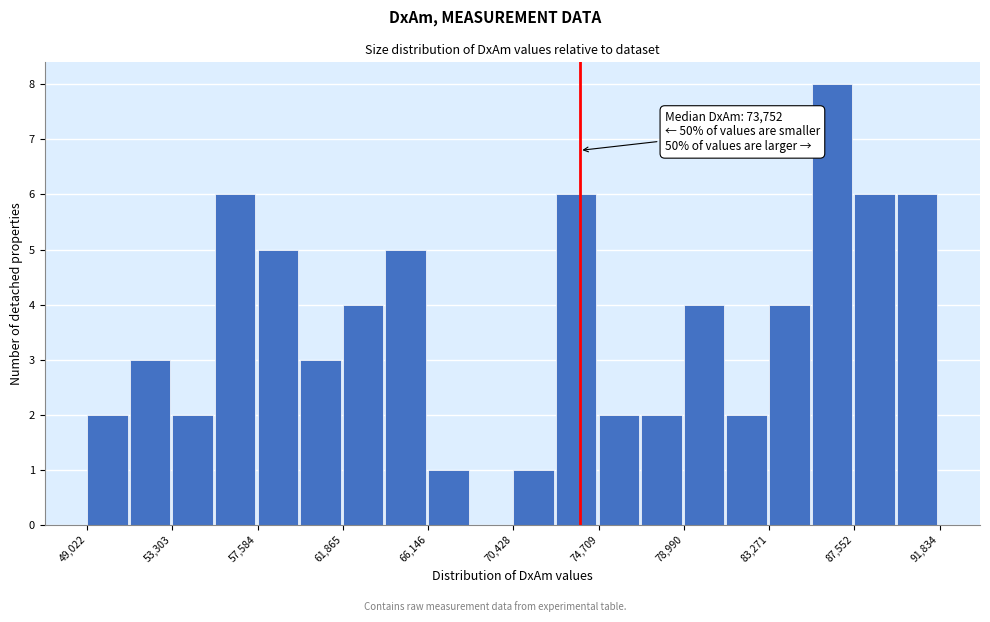

Over which range of the x-axis is the bar tallest?

85500 to 87500